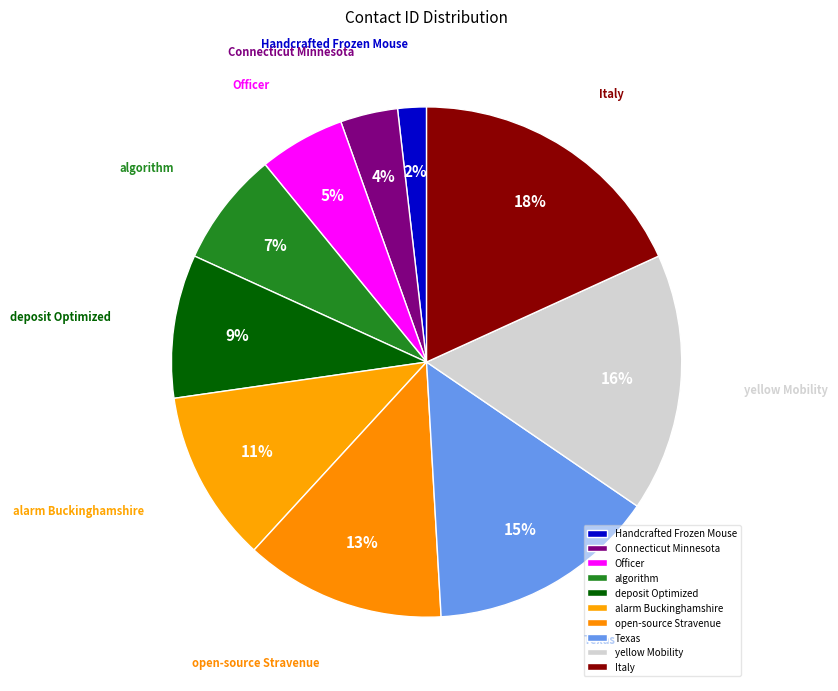

Which slice is the smallest?

Handcrafted Frozen Mouse